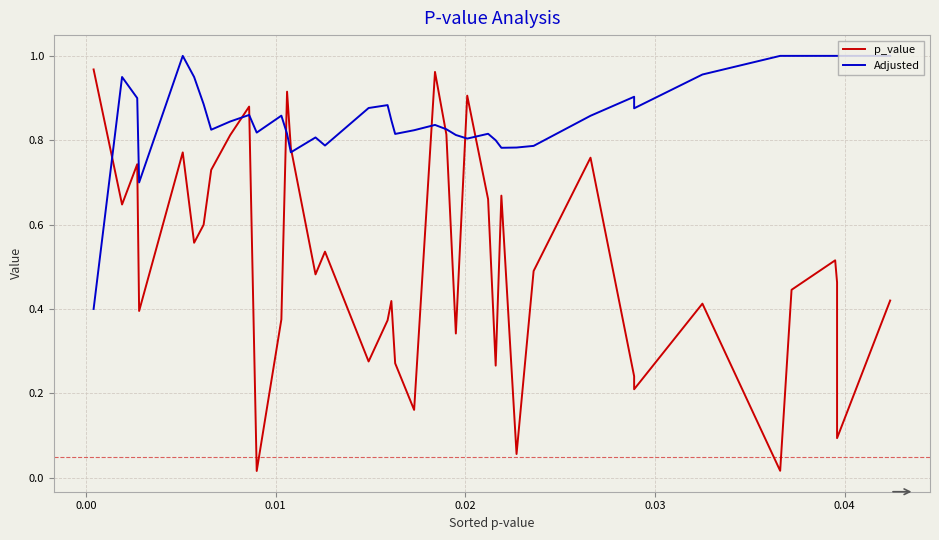

True or false: Adjusted and p_value cross at least once.

True